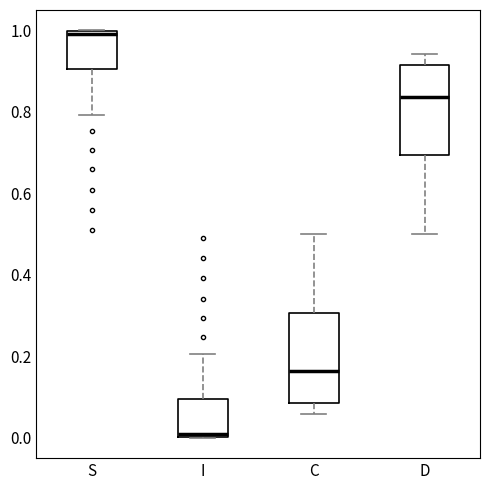

Where is the upper edge of the box for D on the y-axis? The values are not printed on the chart, so give them approximately, as read against the axis.

0.92